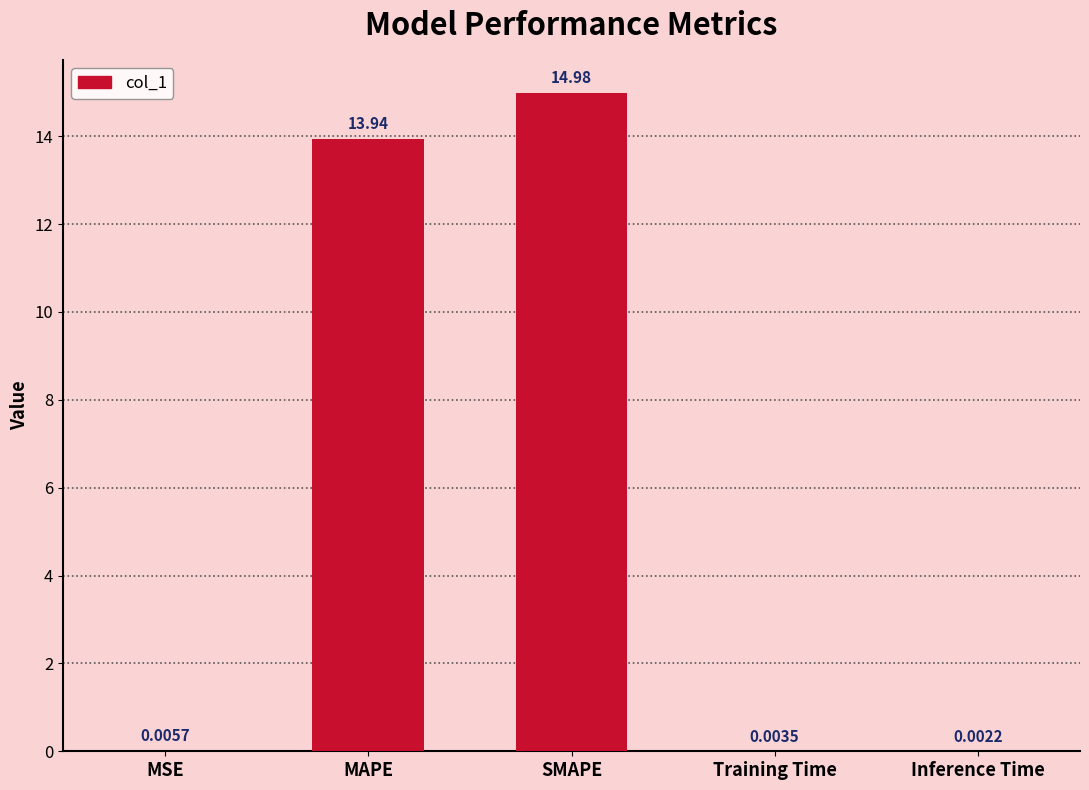

Where is the data nearest to the value 7?

MAPE